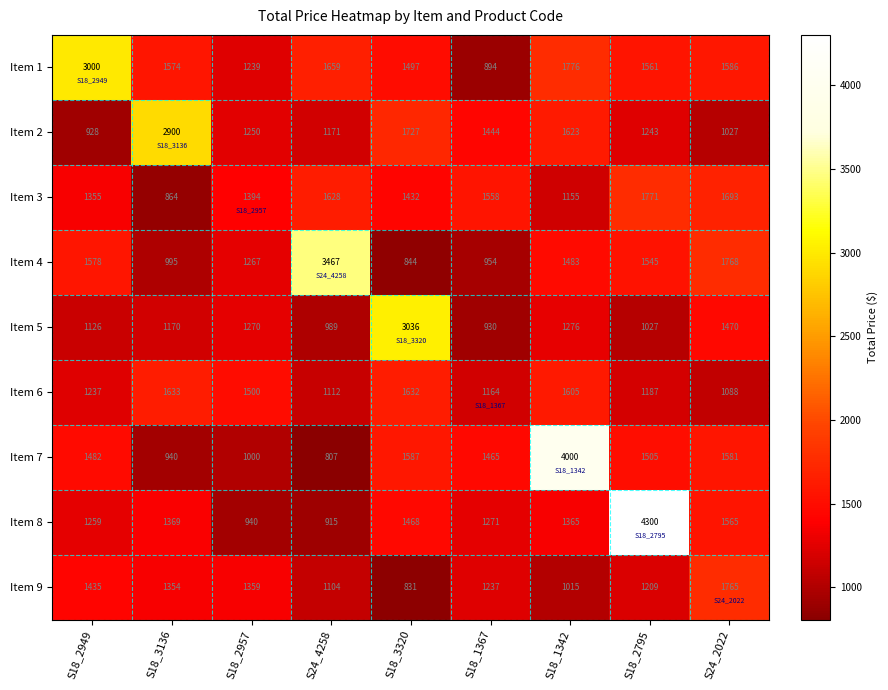

Is the value of Item 3 at S18_3136 greater than the value of Item 1 at S18_1367?

No